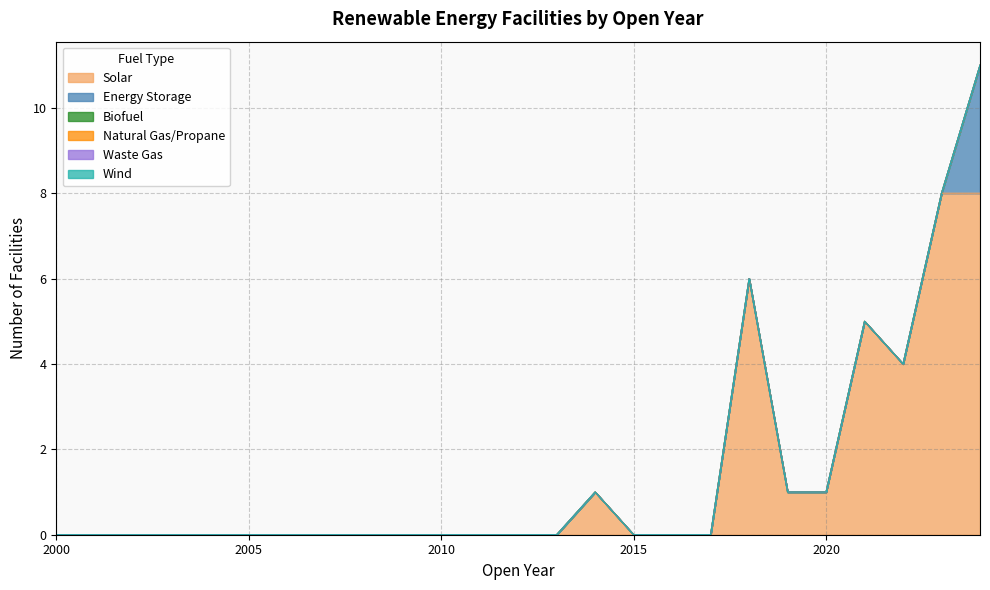

Which series has the widest spread of values?

Solar